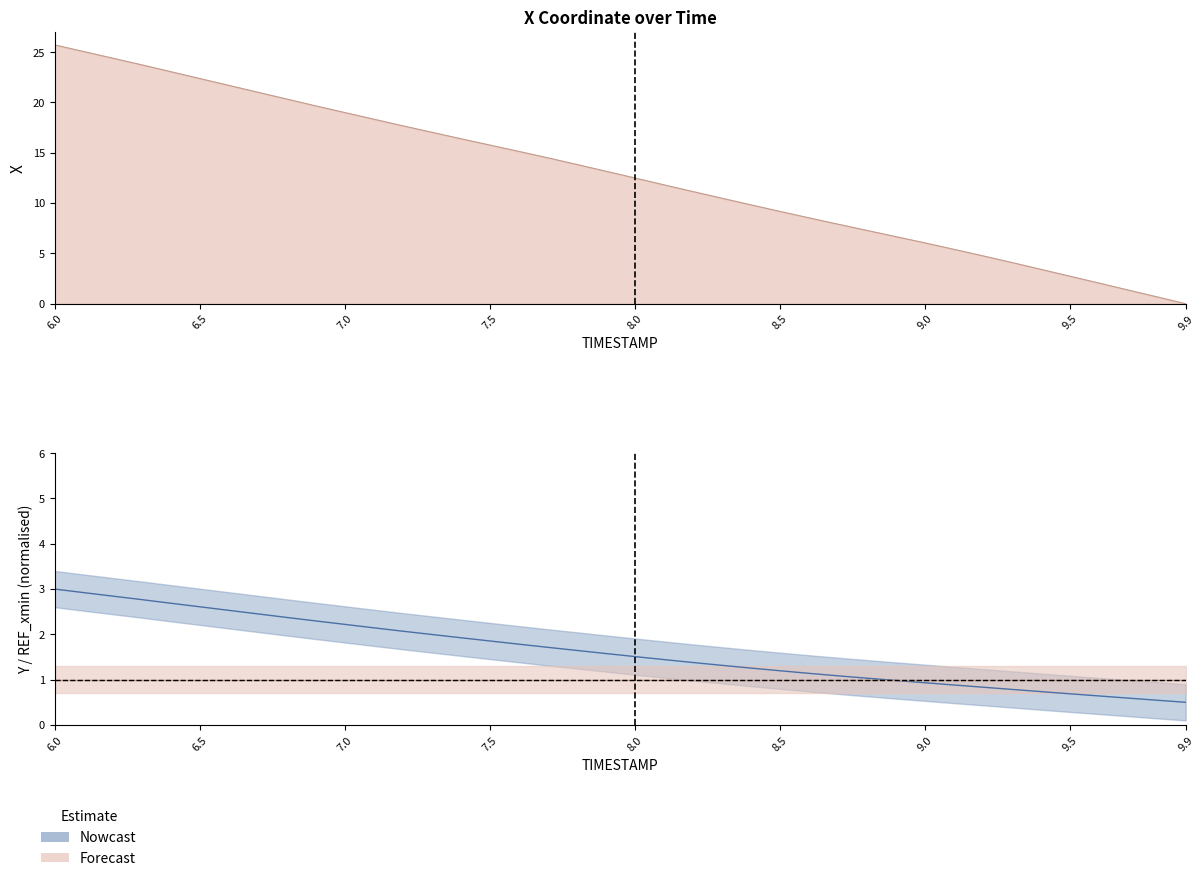

What position from the left is 9.3?

34